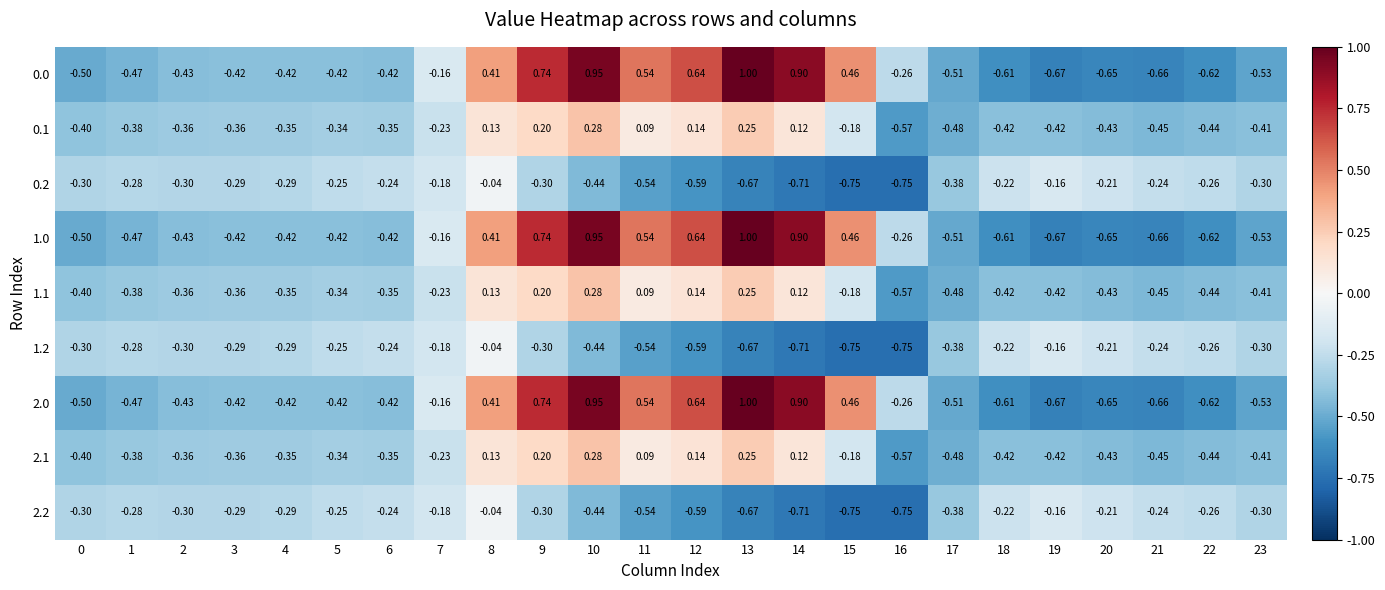

Is the value of 1.0 at 18 greater than the value of 2.2 at 13?

Yes